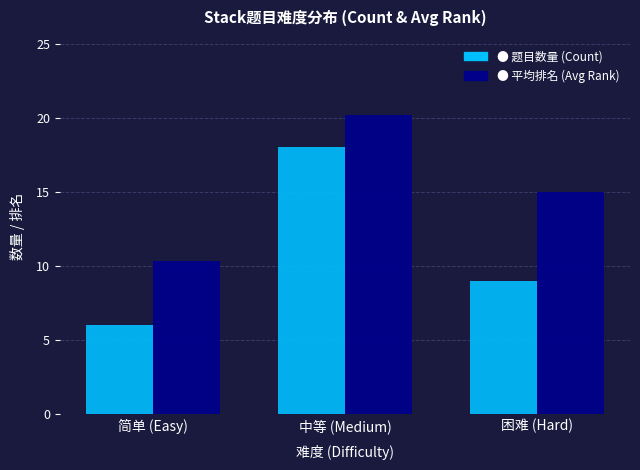

What is the spread (max minus min) of values at 中等 (Medium)?

2.2